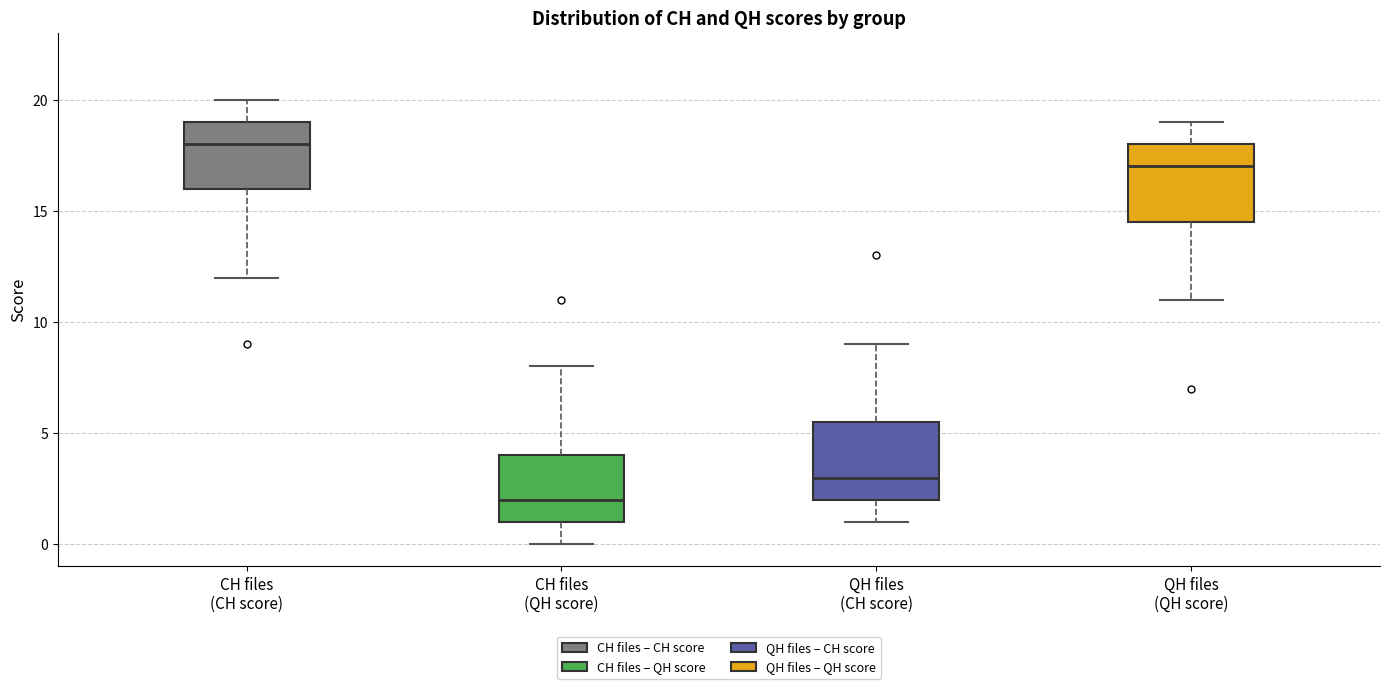

Where is the upper edge of the box for QH files (CH score) on the y-axis? The values are not printed on the chart, so give them approximately, as read against the axis.

5.5